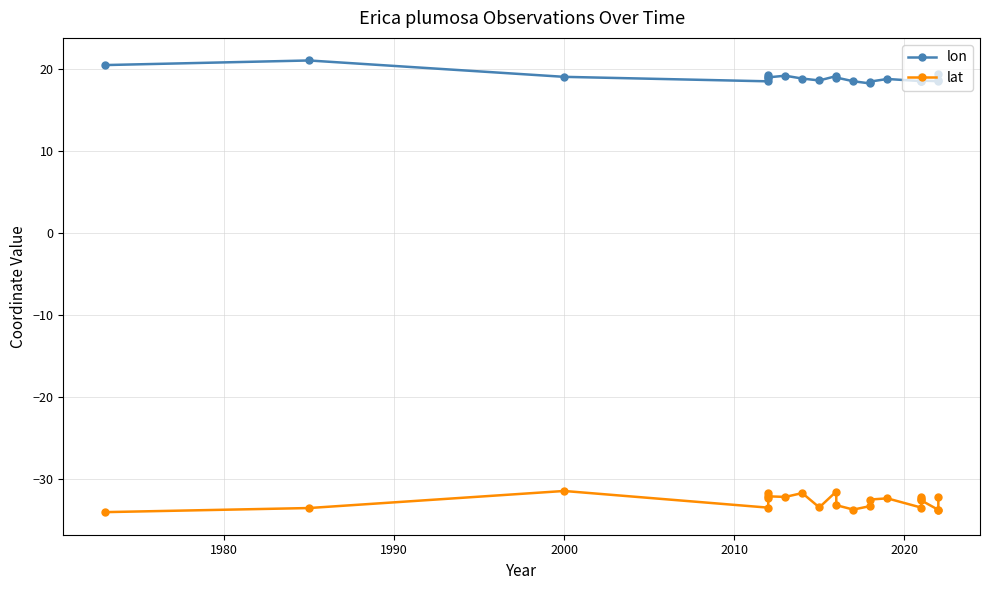

How many lines are shown in the chart?

2